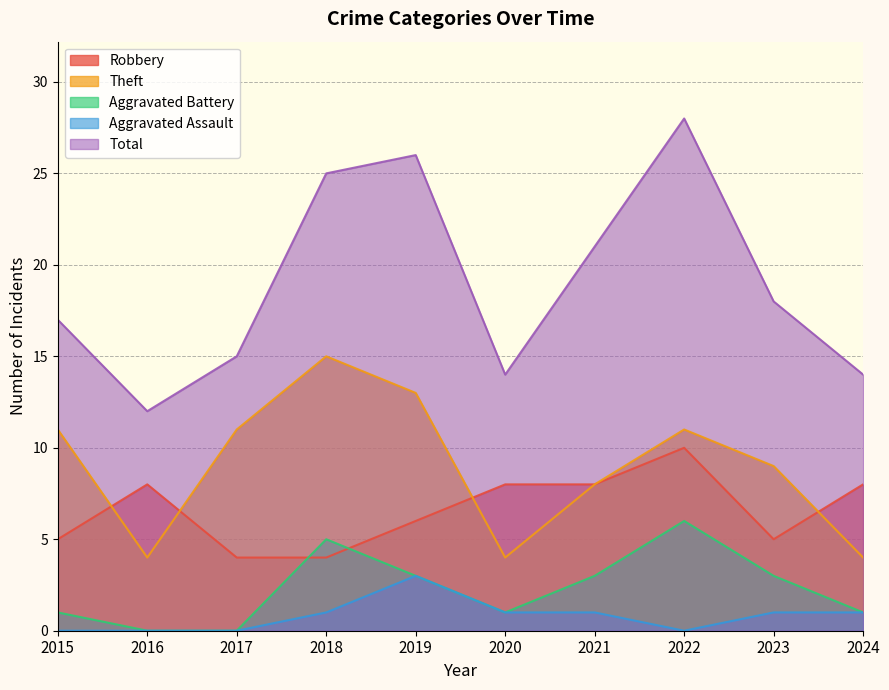

Is it true that Theft equals 1 at 2016?

False